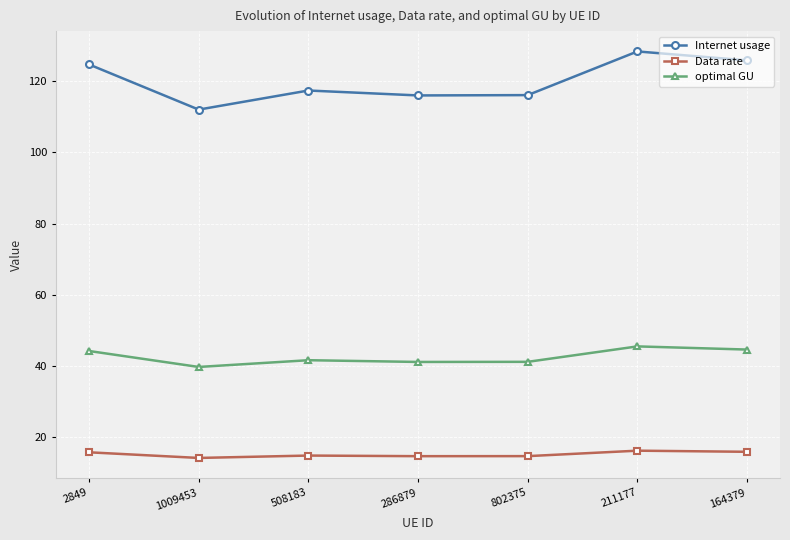

What is the average value of the optimal GU series?

42.5